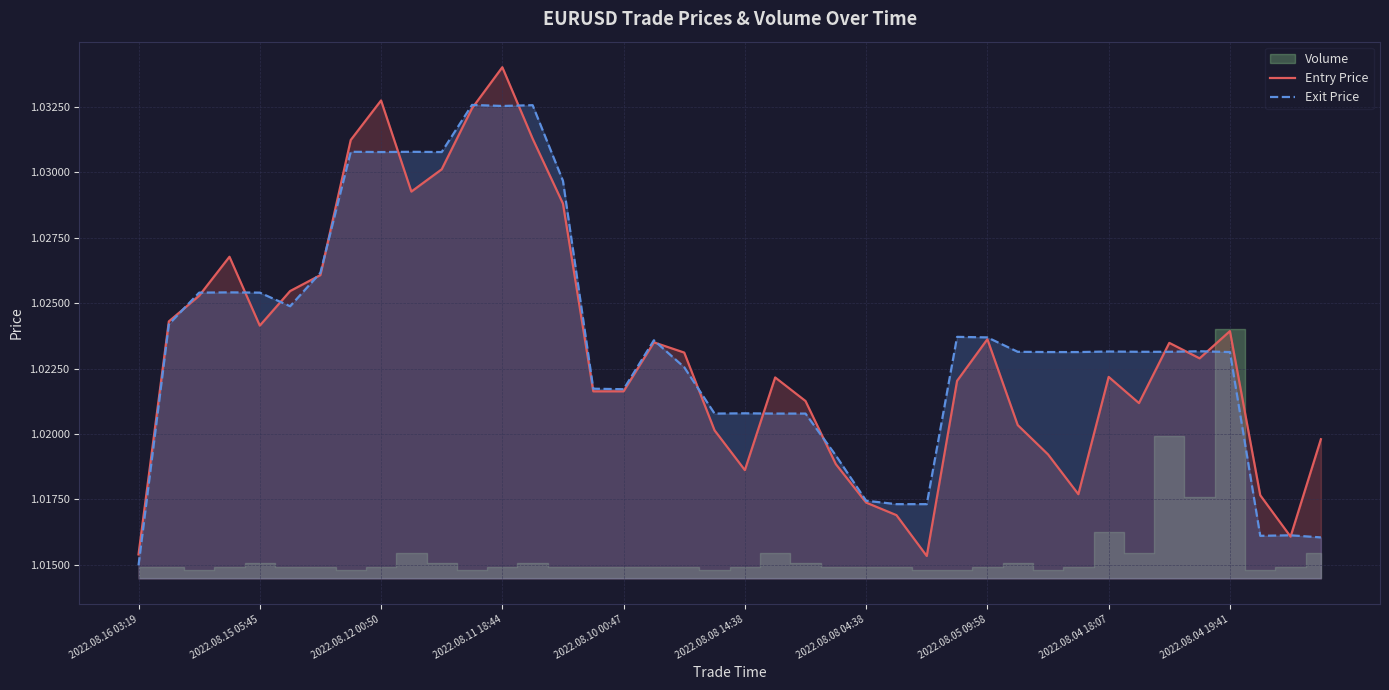

True or false: Exit Price and Entry Price cross at least once.

True